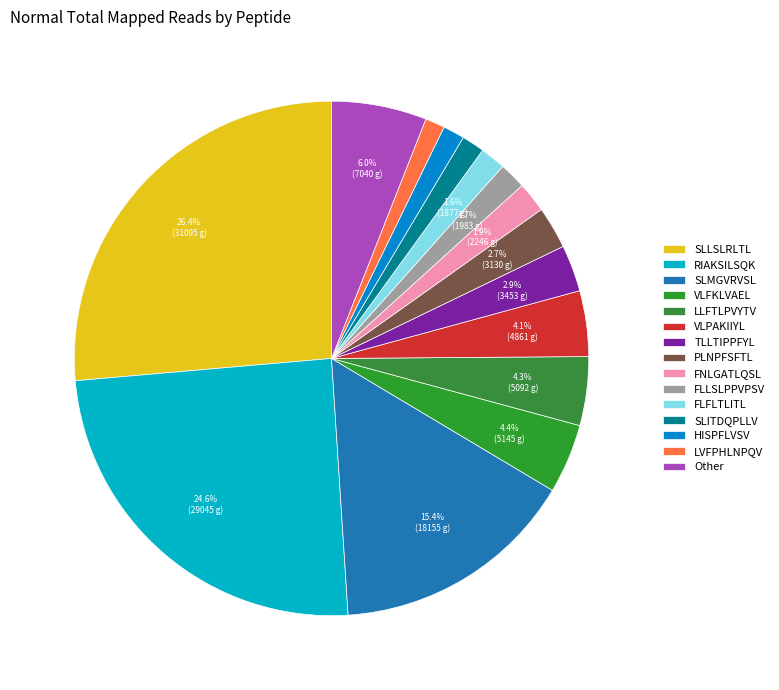

Which category has the biggest portion of the pie?

SLLSLRLTL